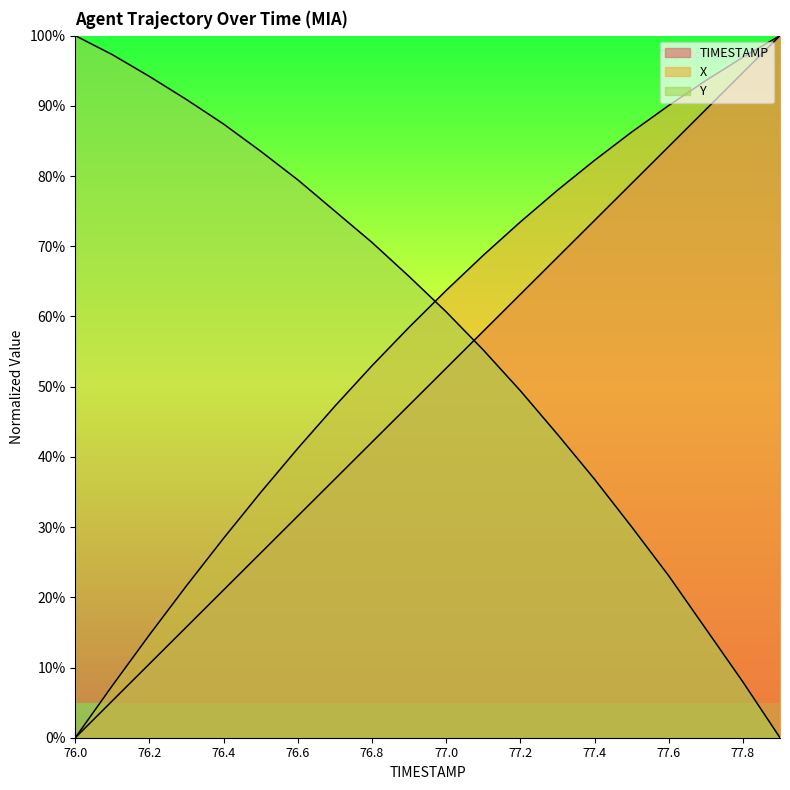

Reading right to left, what are all the values shown in this chart?

TIMESTAMP: 77.9=100.0	77.8=94.7	77.7=89.5	77.6=84.2	77.5=78.9	77.4=73.7	77.3=68.4	77.2=63.2	77.1=57.9	77.0=52.6	76.9=47.4	76.8=42.1	76.7=36.8	76.6=31.6	76.5=26.3	76.4=21.1	76.3=15.8	76.2=10.5	76.1=5.3	76.0=0.0
X: 77.9=100.0	77.8=96.9	77.7=93.6	77.6=90.0	77.5=86.3	77.4=82.2	77.3=78.0	77.2=73.5	77.1=68.7	77.0=63.7	76.9=58.5	76.8=53.0	76.7=47.2	76.6=41.2	76.5=34.9	76.4=28.4	76.3=21.7	76.2=14.7	76.1=7.4	76.0=0.0
Y: 77.9=0.0	77.8=7.9	77.7=15.5	77.6=23.1	77.5=30.0	77.4=36.8	77.3=43.2	77.2=49.4	77.1=55.2	77.0=60.7	76.9=65.7	76.8=70.5	76.7=75.0	76.6=79.5	76.5=83.5	76.4=87.4	76.3=90.9	76.2=94.2	76.1=97.3	76.0=100.0